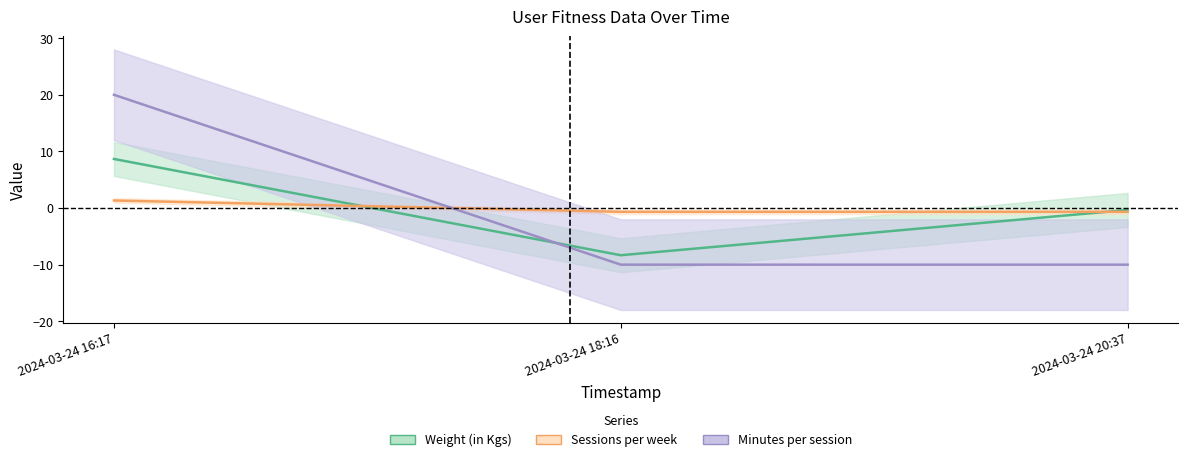

What is the highest value of the Number of sessions per week series?

1.3